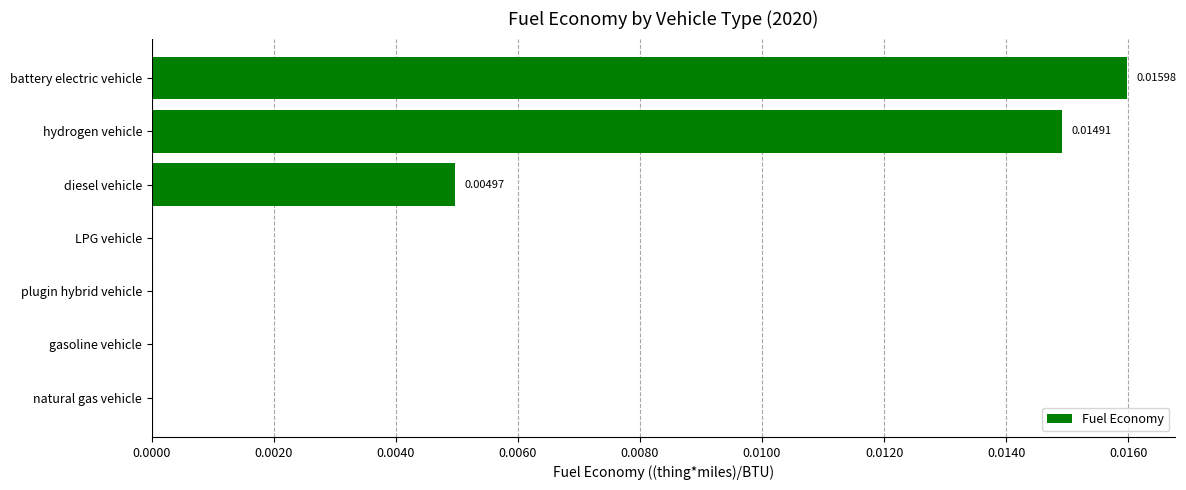

Are the bars horizontal?

Yes